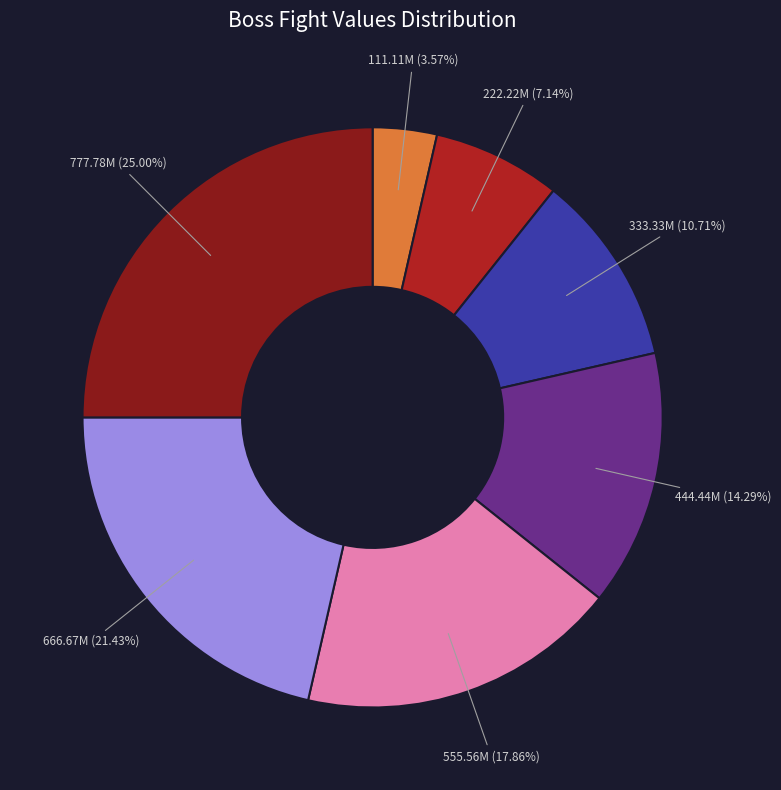

Is there a majority slice in this chart?

No